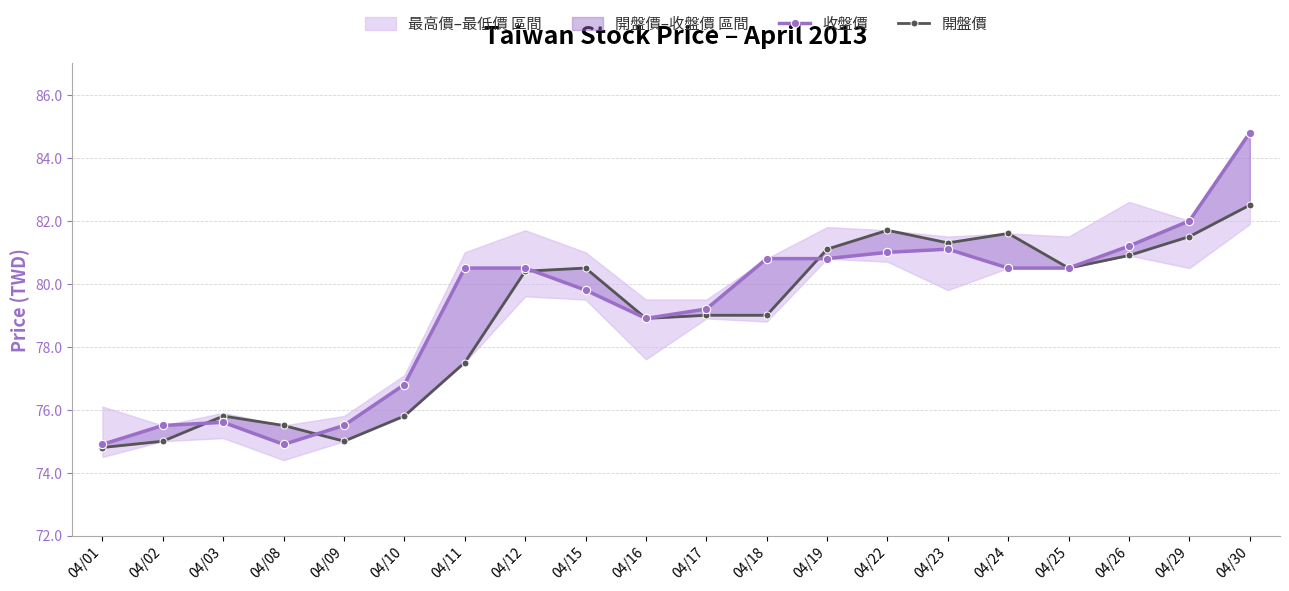

Which label corresponds to the smallest value in the chart?

04/01